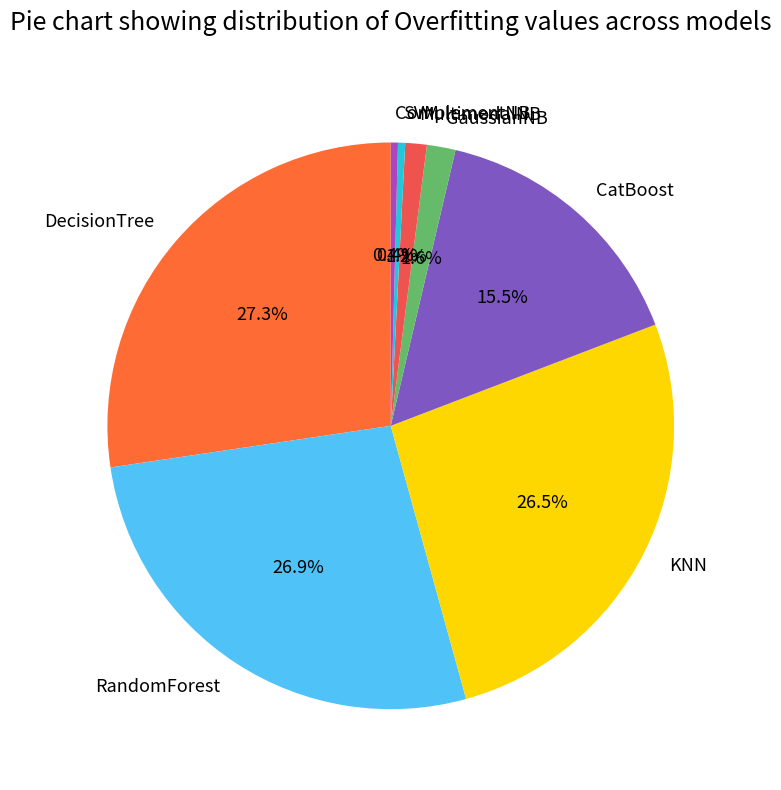

Which has a higher value, CatBoost or KNN?

KNN